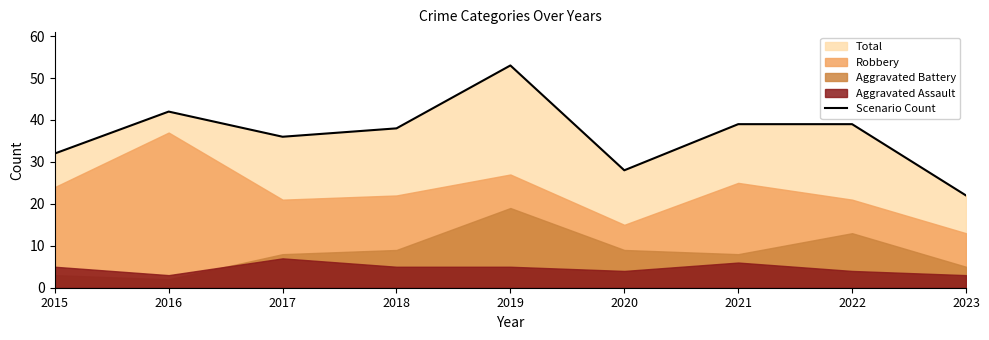

Where is the data nearest to the value 37?

2017